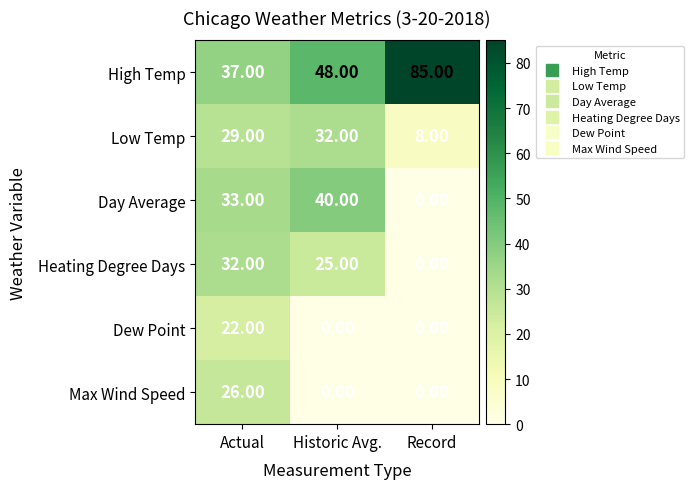

How many series are shown in this chart?

6